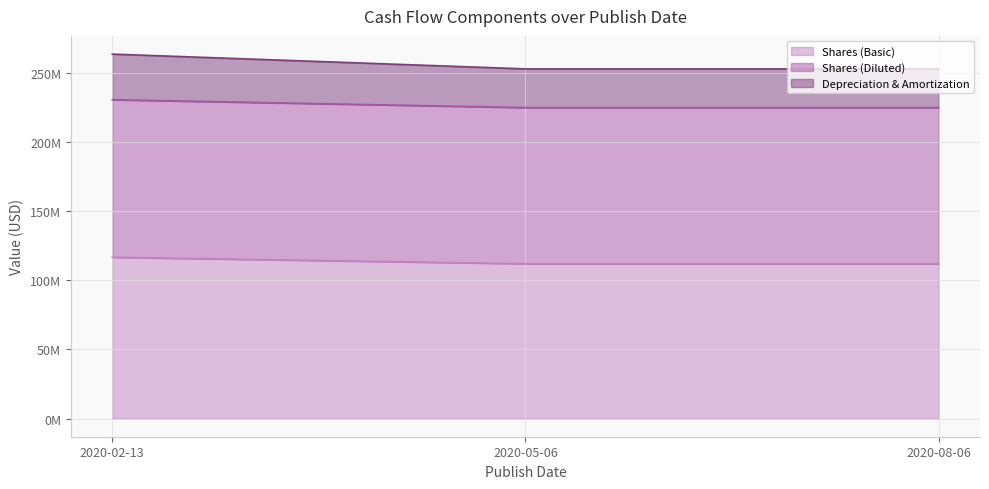

Reading left to right, extract all data points from this chart.

Shares (Basic): 2020-02-13=116700000	2020-05-06=112000000	2020-08-06=112000000
Shares (Diluted): 2020-02-13=230700000	2020-05-06=225000000	2020-08-06=225000000
Depreciation & Amortization: 2020-02-13=263700000	2020-05-06=253000000	2020-08-06=253000000